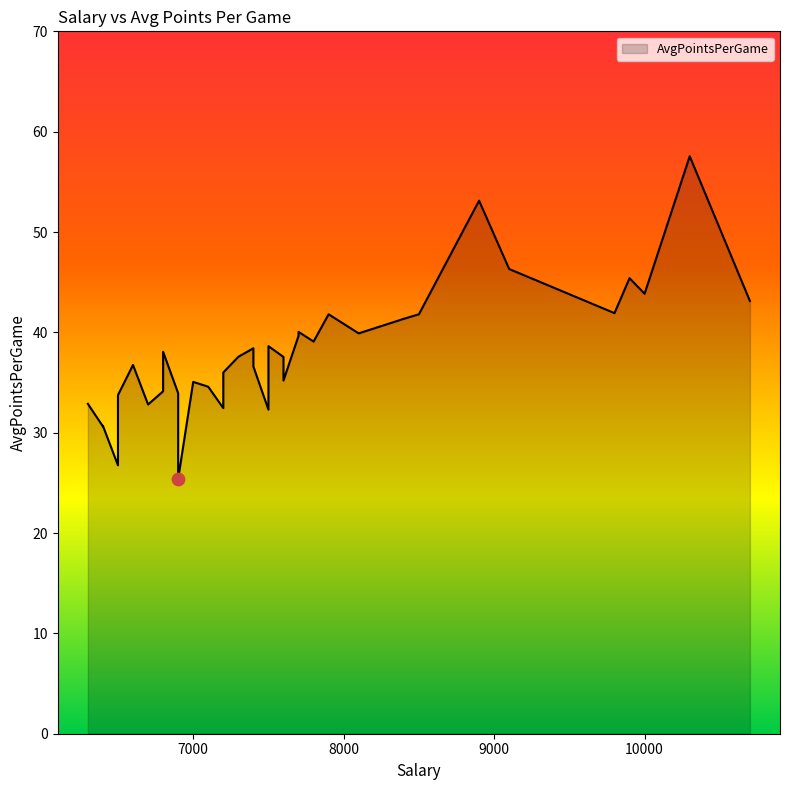

What is the ratio of the value at 8500 to the value at 9100?

0.9